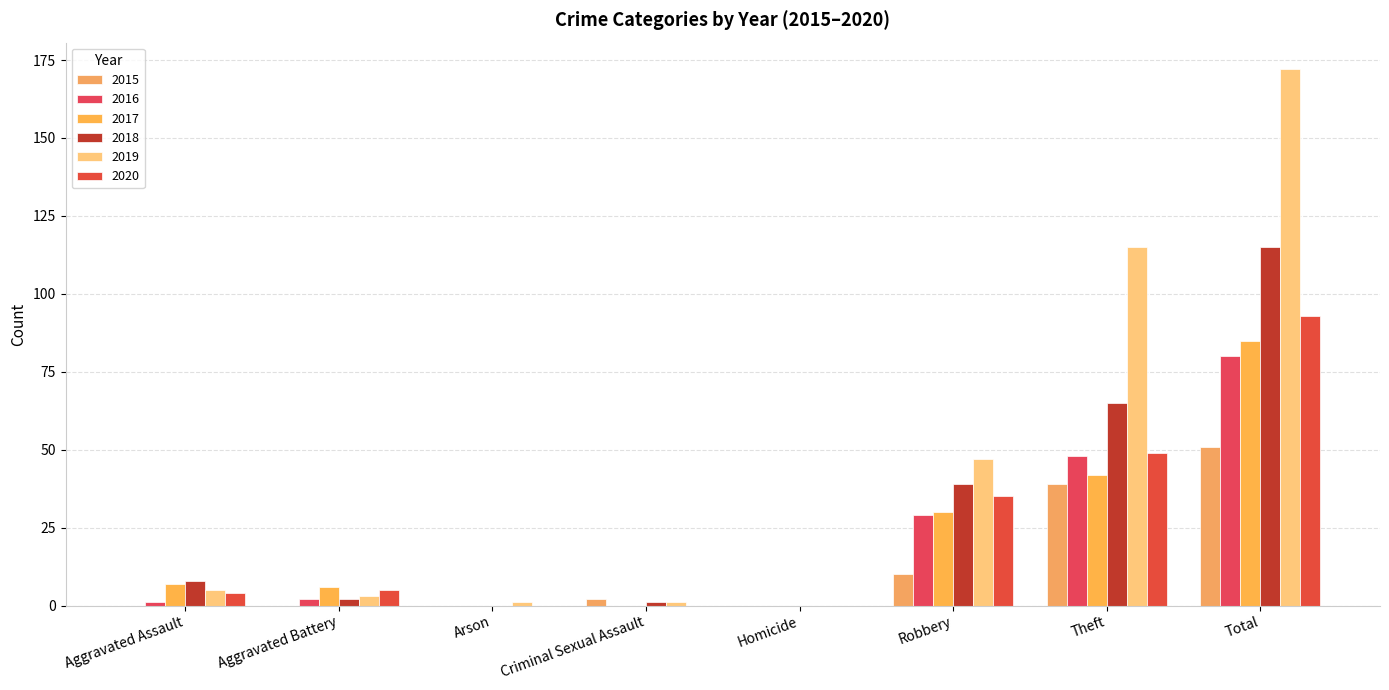

How many groups of bars are there?

8